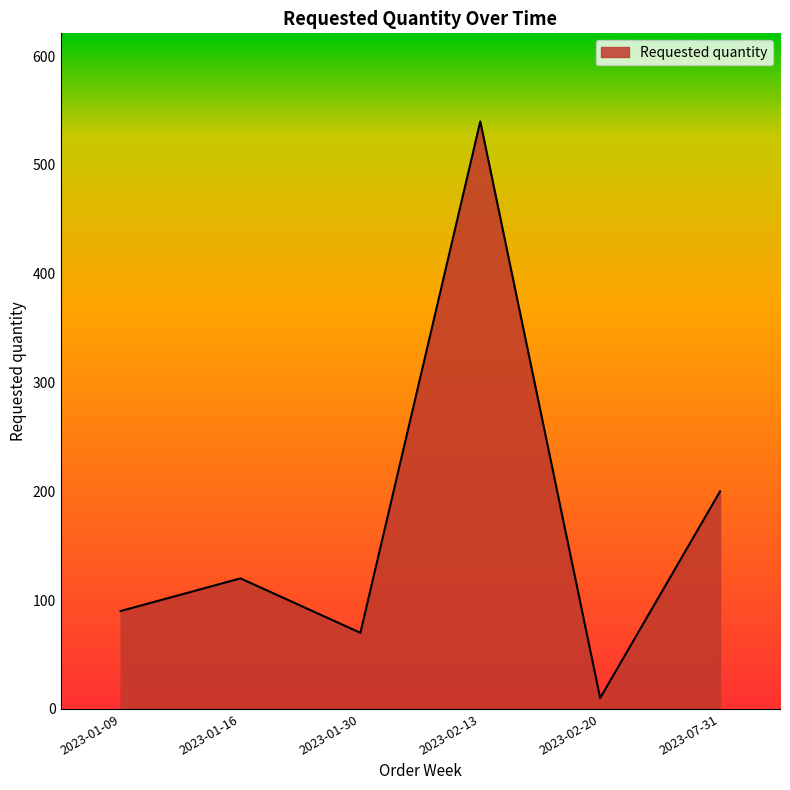

At which category does the data reach its first local peak?

2023-01-16